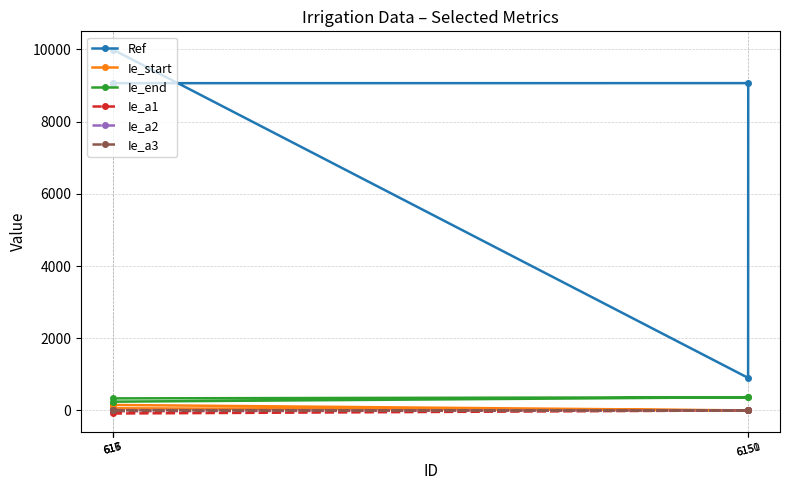

Reading right to left, transcribe all the data shown in this chart.

Ref: 617=9051.0	616=9067.0	6151=9068.0	6150=902.0	615=9999.0
Ie_start: 617=152.0	616=60.0	6151=1.0	6150=1.0	615=152.0
Ie_end: 617=243.0	616=334.0	6151=366.0	6150=366.0	615=243.0
Ie_a1: 617=-19.2	616=-19.2	6151=0.0	6150=0.0	615=-84.5
Ie_a2: 617=2.2	616=2.2	6151=0.0	6150=0.0	615=10.0
Ie_a3: 617=0.8	616=0.8	6151=0.0	6150=0.0	615=3.7